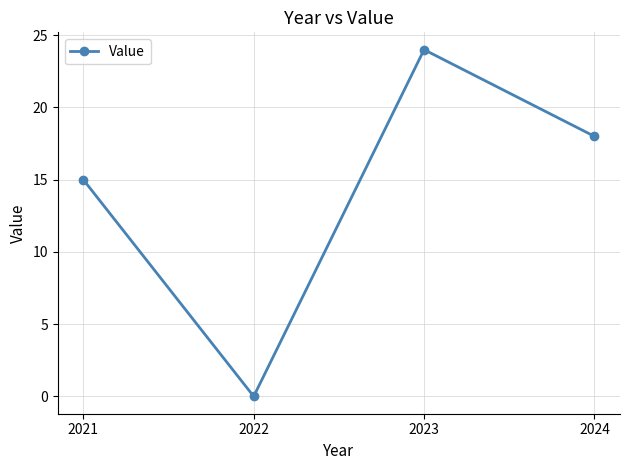

Reading left to right, transcribe all the data shown in this chart.

2021=15	2022=0	2023=24	2024=18